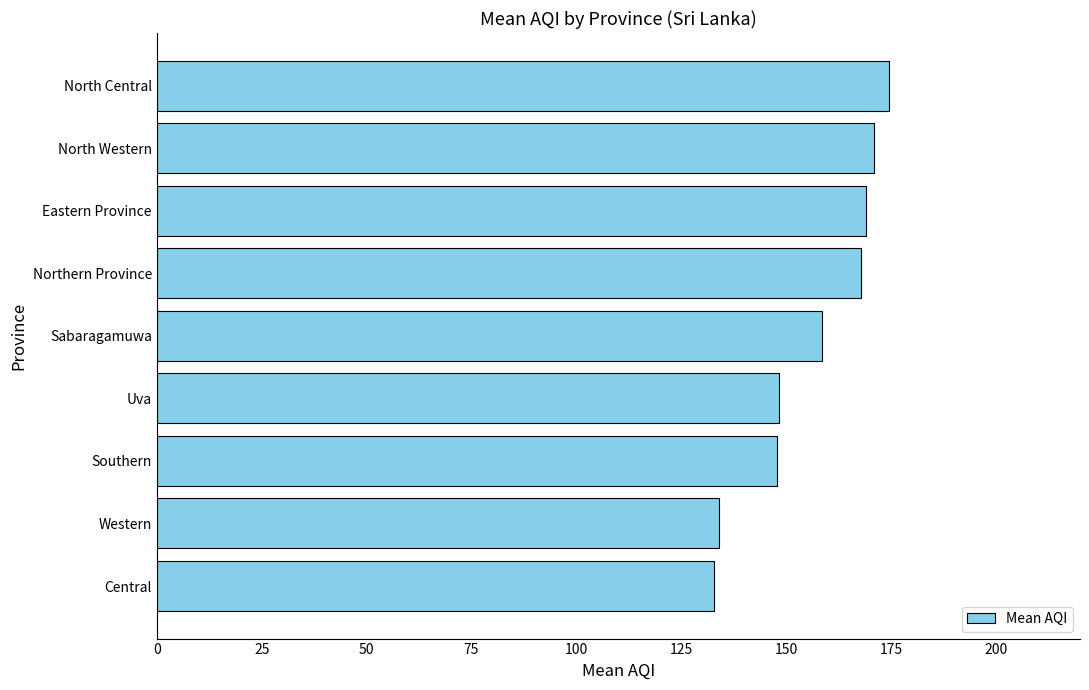

Are the bars grouped side by side (vs. stacked)?

No